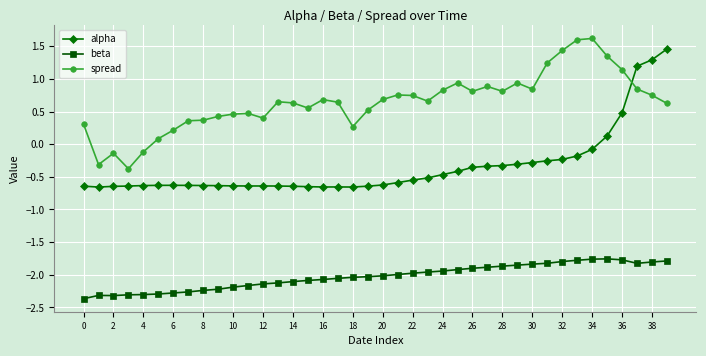

True or false: spread has more than 0 interior local peaks.

True